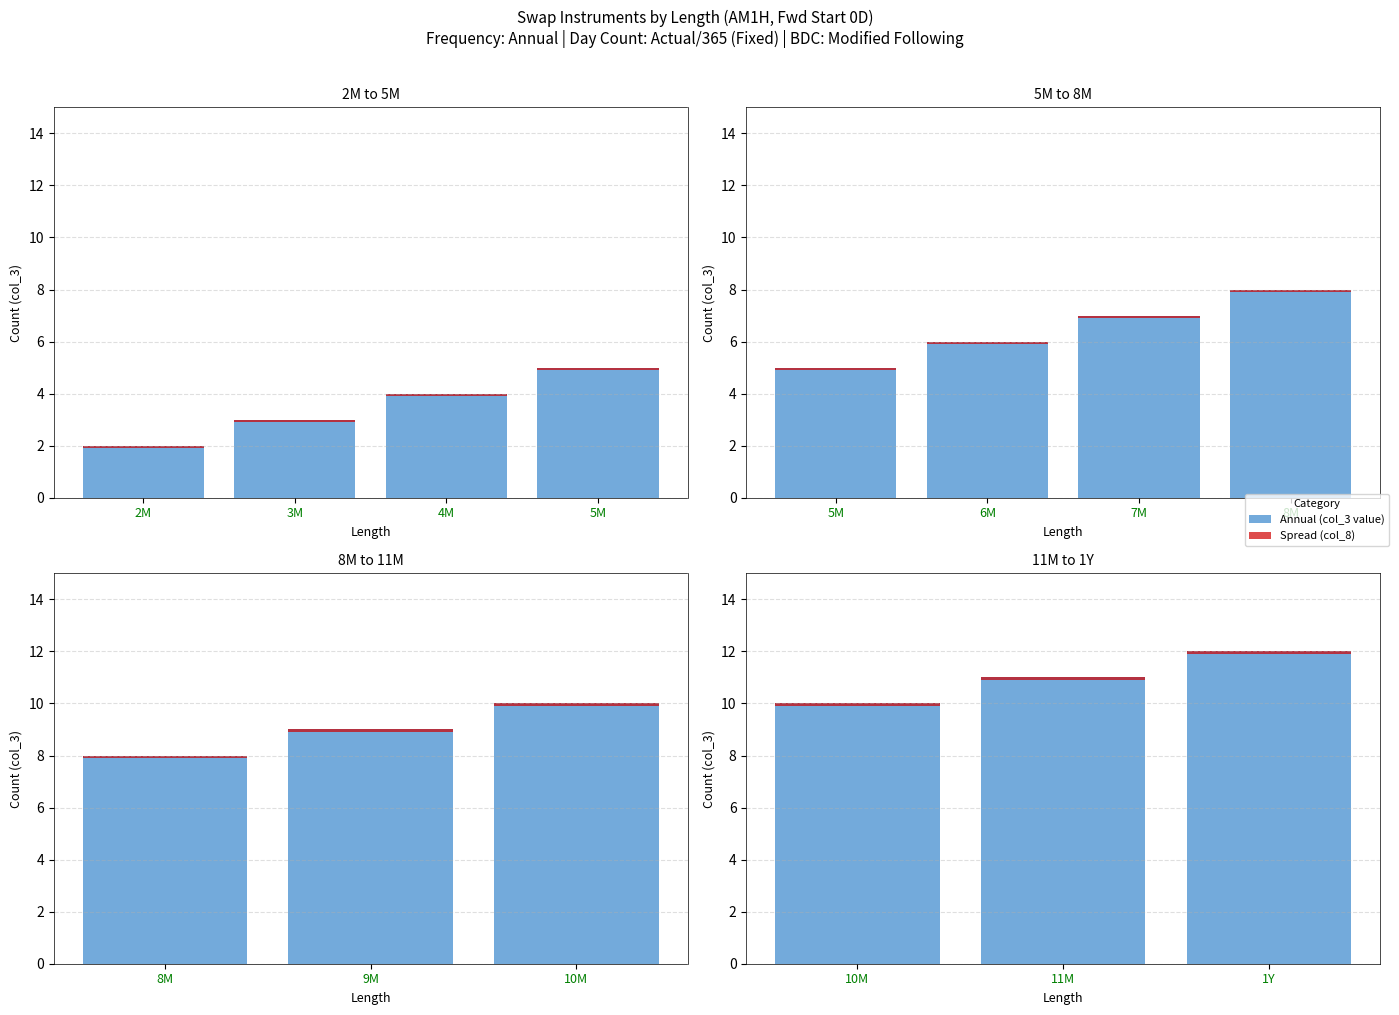

Rank the series at 1Y from lowest to highest value.

Spread (col_8), Annual (col_3 value)